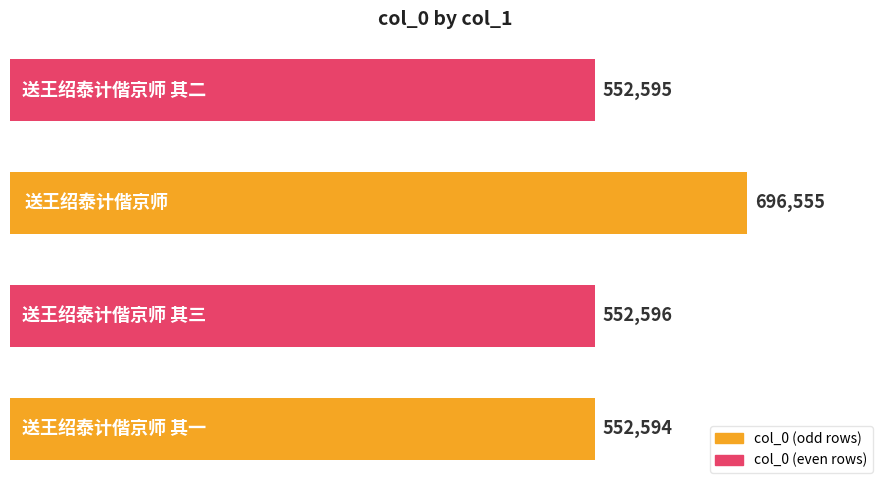

What is the sum of all values?

2354340